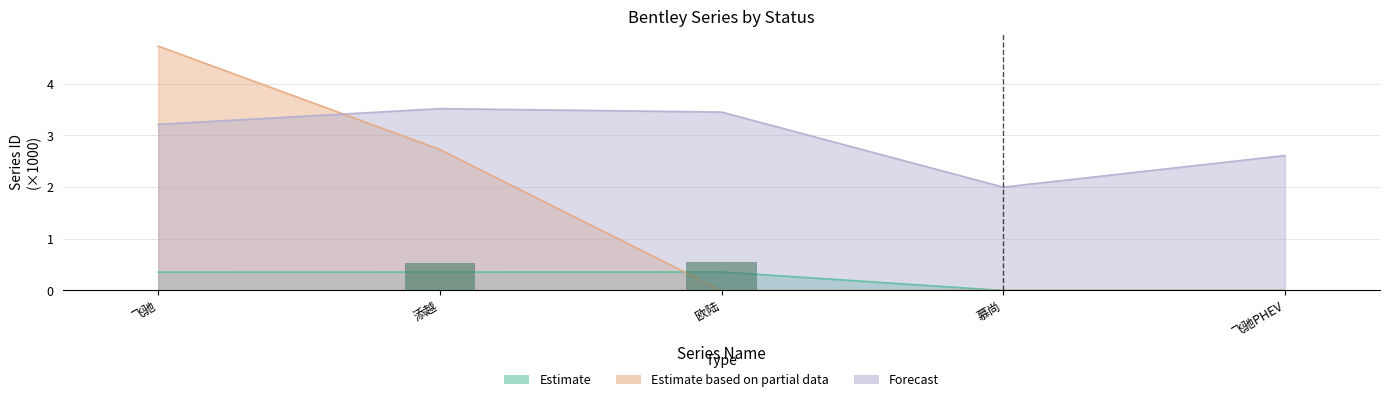

What are all the series names shown in the legend?

Estimate, Estimate based on partial data, Forecast